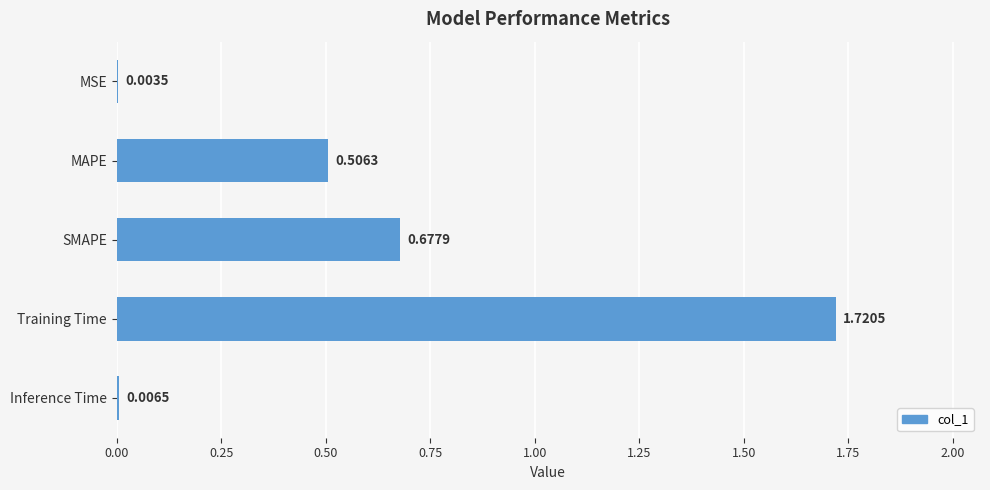

What is the sum of all values?

2.9